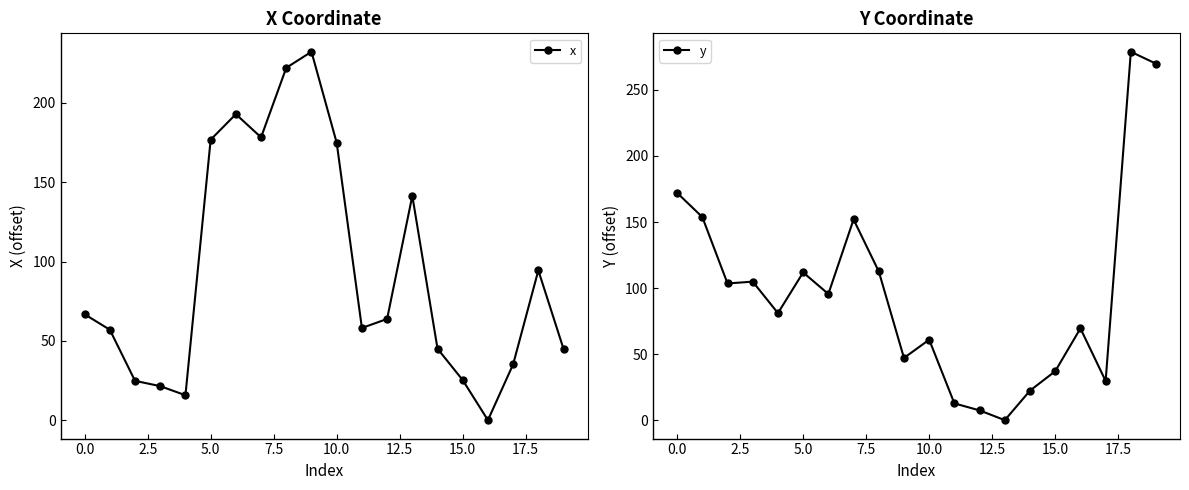

How many data points in x are less than 63?

10